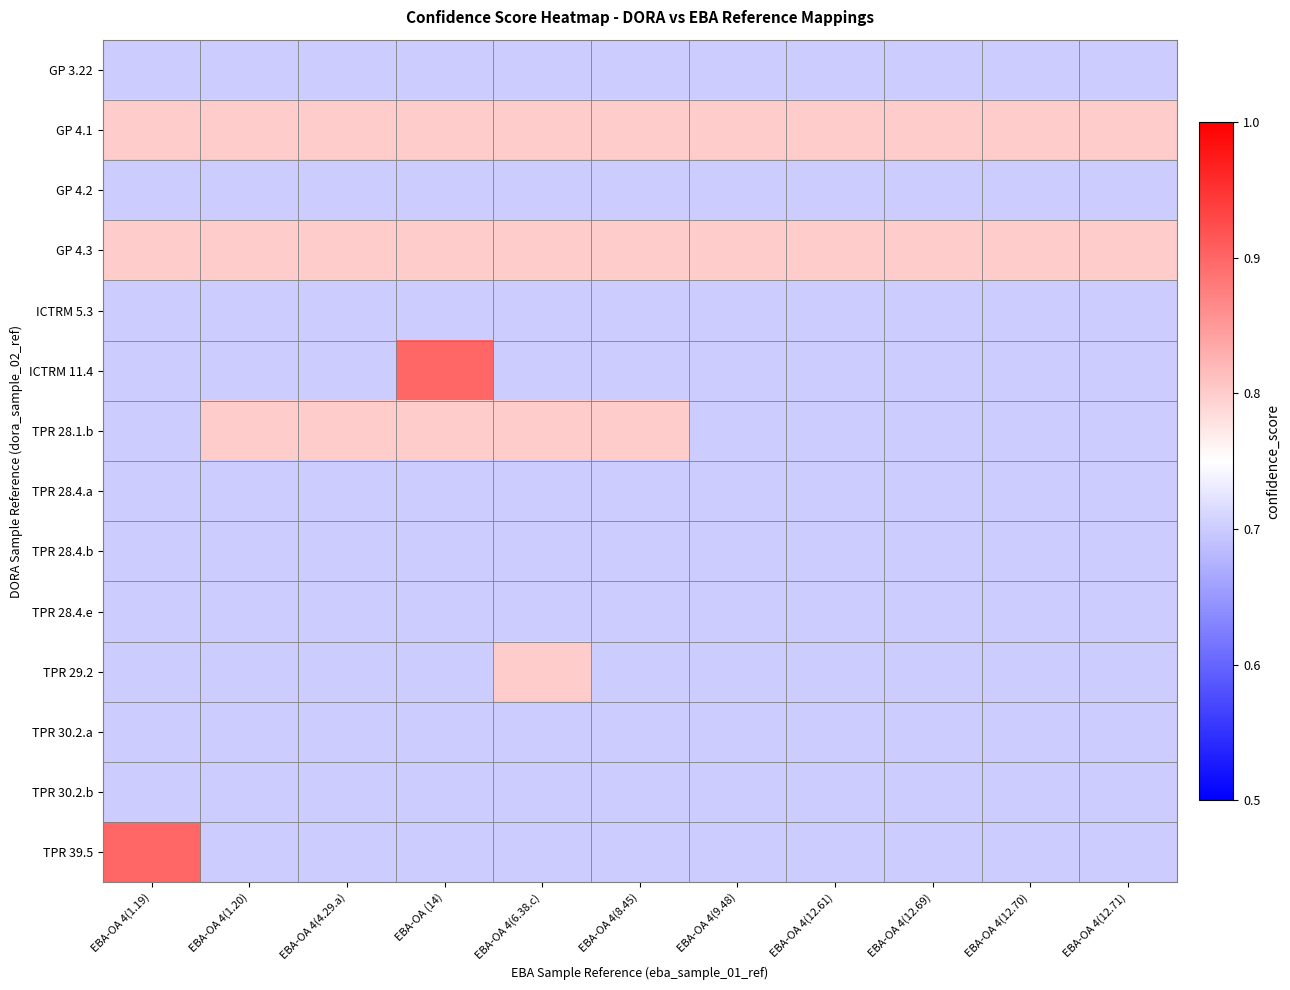

Reading left to right, transcribe all the data shown in this chart.

GP 3.22: EBA-OA 4(1.19)=0.7	EBA-OA 4(1.20)=0.7	EBA-OA 4(4.29.a)=0.7	EBA-OA (14)=0.7	EBA-OA 4(6.38.c)=0.7	EBA-OA 4(8.45)=0.7	EBA-OA 4(9.48)=0.7	EBA-OA 4(12.61)=0.7	EBA-OA 4(12.69)=0.7	EBA-OA 4(12.70)=0.7	EBA-OA 4(12.71)=0.7
GP 4.1: EBA-OA 4(1.19)=0.8	EBA-OA 4(1.20)=0.8	EBA-OA 4(4.29.a)=0.8	EBA-OA (14)=0.8	EBA-OA 4(6.38.c)=0.8	EBA-OA 4(8.45)=0.8	EBA-OA 4(9.48)=0.8	EBA-OA 4(12.61)=0.8	EBA-OA 4(12.69)=0.8	EBA-OA 4(12.70)=0.8	EBA-OA 4(12.71)=0.8
GP 4.2: EBA-OA 4(1.19)=0.7	EBA-OA 4(1.20)=0.7	EBA-OA 4(4.29.a)=0.7	EBA-OA (14)=0.7	EBA-OA 4(6.38.c)=0.7	EBA-OA 4(8.45)=0.7	EBA-OA 4(9.48)=0.7	EBA-OA 4(12.61)=0.7	EBA-OA 4(12.69)=0.7	EBA-OA 4(12.70)=0.7	EBA-OA 4(12.71)=0.7
GP 4.3: EBA-OA 4(1.19)=0.8	EBA-OA 4(1.20)=0.8	EBA-OA 4(4.29.a)=0.8	EBA-OA (14)=0.8	EBA-OA 4(6.38.c)=0.8	EBA-OA 4(8.45)=0.8	EBA-OA 4(9.48)=0.8	EBA-OA 4(12.61)=0.8	EBA-OA 4(12.69)=0.8	EBA-OA 4(12.70)=0.8	EBA-OA 4(12.71)=0.8
ICTRM 5.3: EBA-OA 4(1.19)=0.7	EBA-OA 4(1.20)=0.7	EBA-OA 4(4.29.a)=0.7	EBA-OA (14)=0.7	EBA-OA 4(6.38.c)=0.7	EBA-OA 4(8.45)=0.7	EBA-OA 4(9.48)=0.7	EBA-OA 4(12.61)=0.7	EBA-OA 4(12.69)=0.7	EBA-OA 4(12.70)=0.7	EBA-OA 4(12.71)=0.7
ICTRM 11.4: EBA-OA 4(1.19)=0.7	EBA-OA 4(1.20)=0.7	EBA-OA 4(4.29.a)=0.7	EBA-OA (14)=0.9	EBA-OA 4(6.38.c)=0.7	EBA-OA 4(8.45)=0.7	EBA-OA 4(9.48)=0.7	EBA-OA 4(12.61)=0.7	EBA-OA 4(12.69)=0.7	EBA-OA 4(12.70)=0.7	EBA-OA 4(12.71)=0.7
TPR 28.1.b: EBA-OA 4(1.19)=0.7	EBA-OA 4(1.20)=0.8	EBA-OA 4(4.29.a)=0.8	EBA-OA (14)=0.8	EBA-OA 4(6.38.c)=0.8	EBA-OA 4(8.45)=0.8	EBA-OA 4(9.48)=0.7	EBA-OA 4(12.61)=0.7	EBA-OA 4(12.69)=0.7	EBA-OA 4(12.70)=0.7	EBA-OA 4(12.71)=0.7
TPR 28.4.a: EBA-OA 4(1.19)=0.7	EBA-OA 4(1.20)=0.7	EBA-OA 4(4.29.a)=0.7	EBA-OA (14)=0.7	EBA-OA 4(6.38.c)=0.7	EBA-OA 4(8.45)=0.7	EBA-OA 4(9.48)=0.7	EBA-OA 4(12.61)=0.7	EBA-OA 4(12.69)=0.7	EBA-OA 4(12.70)=0.7	EBA-OA 4(12.71)=0.7
TPR 28.4.b: EBA-OA 4(1.19)=0.7	EBA-OA 4(1.20)=0.7	EBA-OA 4(4.29.a)=0.7	EBA-OA (14)=0.7	EBA-OA 4(6.38.c)=0.7	EBA-OA 4(8.45)=0.7	EBA-OA 4(9.48)=0.7	EBA-OA 4(12.61)=0.7	EBA-OA 4(12.69)=0.7	EBA-OA 4(12.70)=0.7	EBA-OA 4(12.71)=0.7
TPR 28.4.e: EBA-OA 4(1.19)=0.7	EBA-OA 4(1.20)=0.7	EBA-OA 4(4.29.a)=0.7	EBA-OA (14)=0.7	EBA-OA 4(6.38.c)=0.7	EBA-OA 4(8.45)=0.7	EBA-OA 4(9.48)=0.7	EBA-OA 4(12.61)=0.7	EBA-OA 4(12.69)=0.7	EBA-OA 4(12.70)=0.7	EBA-OA 4(12.71)=0.7
TPR 29.2: EBA-OA 4(1.19)=0.7	EBA-OA 4(1.20)=0.7	EBA-OA 4(4.29.a)=0.7	EBA-OA (14)=0.7	EBA-OA 4(6.38.c)=0.8	EBA-OA 4(8.45)=0.7	EBA-OA 4(9.48)=0.7	EBA-OA 4(12.61)=0.7	EBA-OA 4(12.69)=0.7	EBA-OA 4(12.70)=0.7	EBA-OA 4(12.71)=0.7
TPR 30.2.a: EBA-OA 4(1.19)=0.7	EBA-OA 4(1.20)=0.7	EBA-OA 4(4.29.a)=0.7	EBA-OA (14)=0.7	EBA-OA 4(6.38.c)=0.7	EBA-OA 4(8.45)=0.7	EBA-OA 4(9.48)=0.7	EBA-OA 4(12.61)=0.7	EBA-OA 4(12.69)=0.7	EBA-OA 4(12.70)=0.7	EBA-OA 4(12.71)=0.7
TPR 30.2.b: EBA-OA 4(1.19)=0.7	EBA-OA 4(1.20)=0.7	EBA-OA 4(4.29.a)=0.7	EBA-OA (14)=0.7	EBA-OA 4(6.38.c)=0.7	EBA-OA 4(8.45)=0.7	EBA-OA 4(9.48)=0.7	EBA-OA 4(12.61)=0.7	EBA-OA 4(12.69)=0.7	EBA-OA 4(12.70)=0.7	EBA-OA 4(12.71)=0.7
TPR 39.5: EBA-OA 4(1.19)=0.9	EBA-OA 4(1.20)=0.7	EBA-OA 4(4.29.a)=0.7	EBA-OA (14)=0.7	EBA-OA 4(6.38.c)=0.7	EBA-OA 4(8.45)=0.7	EBA-OA 4(9.48)=0.7	EBA-OA 4(12.61)=0.7	EBA-OA 4(12.69)=0.7	EBA-OA 4(12.70)=0.7	EBA-OA 4(12.71)=0.7